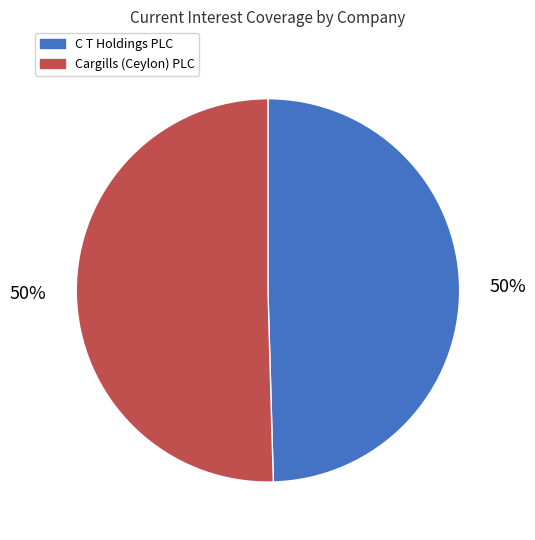

To the nearest percent, what is the average slice percentage?

50%